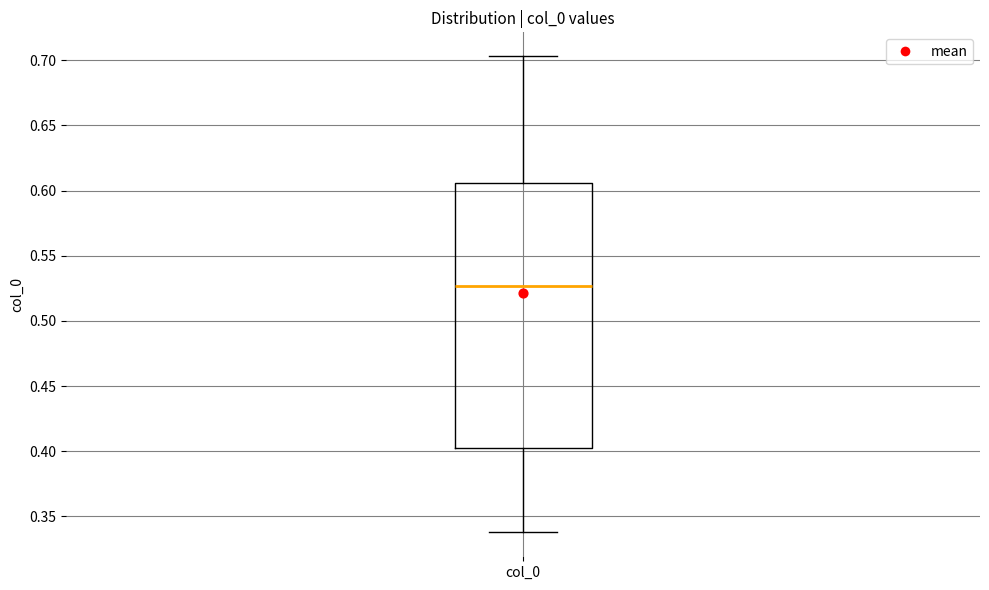

Where does the median line of the box for col_0 sit on the y-axis? The values are not printed on the chart, so give them approximately, as read against the axis.

0.525